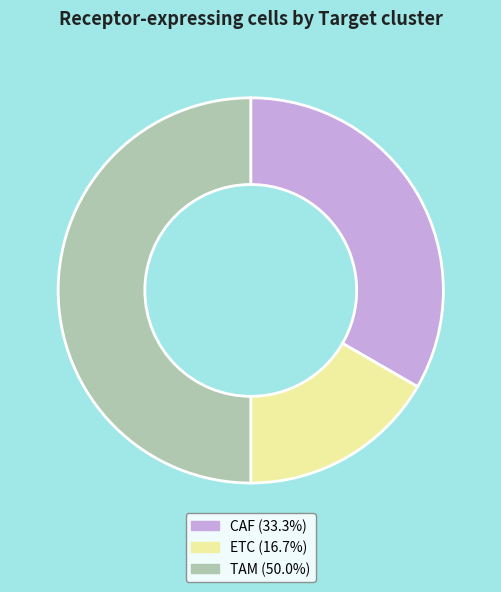

Which slice is the largest?

TAM